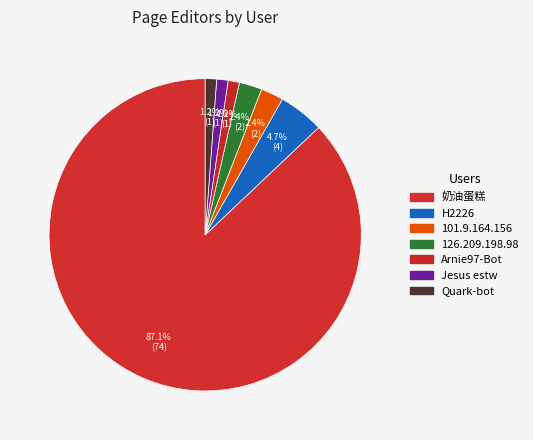

To the nearest percent, what is the average slice percentage?

14%